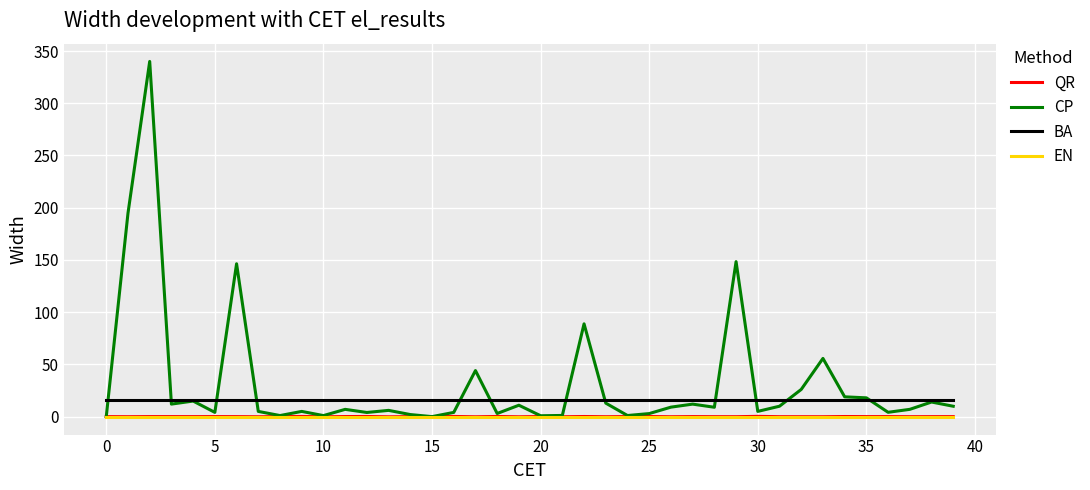

At how many categories does at least one series exceed 248?

1